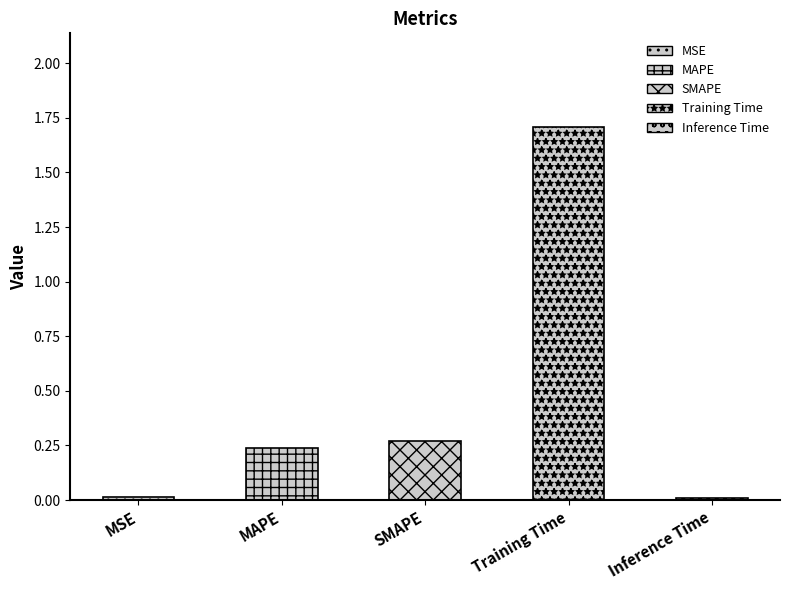

What is the change in value from MAPE to Inference Time?

-0.2